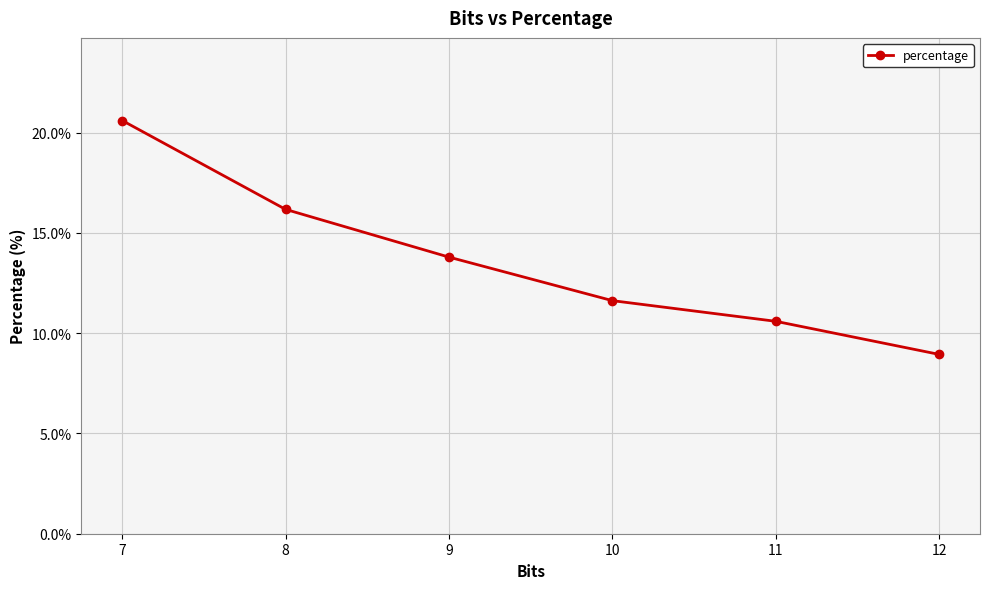

Which label corresponds to the largest value in the chart?

7